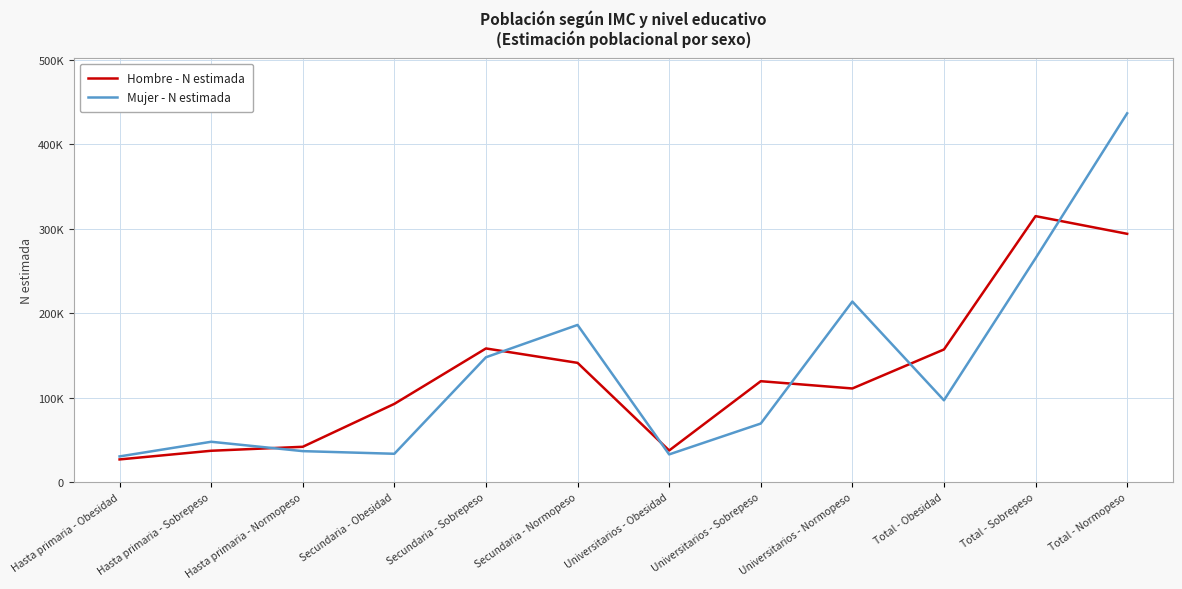

Reading left to right, what are all the values shown in this chart?

Hombre - N estimada: Hasta primaria - Obesidad=26888	Hasta primaria - Sobrepeso=37141	Hasta primaria - Normopeso=41844	Secundaria - Obesidad=92645	Secundaria - Sobrepeso=158217	Secundaria - Normopeso=141180	Universitarios - Obesidad=37487	Universitarios - Sobrepeso=119465	Universitarios - Normopeso=110863	Total - Obesidad=157021	Total - Sobrepeso=314823	Total - Normopeso=293887
Mujer - N estimada: Hasta primaria - Obesidad=30447	Hasta primaria - Sobrepeso=47785	Hasta primaria - Normopeso=36702	Secundaria - Obesidad=33581	Secundaria - Sobrepeso=147792	Secundaria - Normopeso=186053	Universitarios - Obesidad=32834	Universitarios - Sobrepeso=69359	Universitarios - Normopeso=213717	Total - Obesidad=96863	Total - Sobrepeso=264938	Total - Normopeso=436473